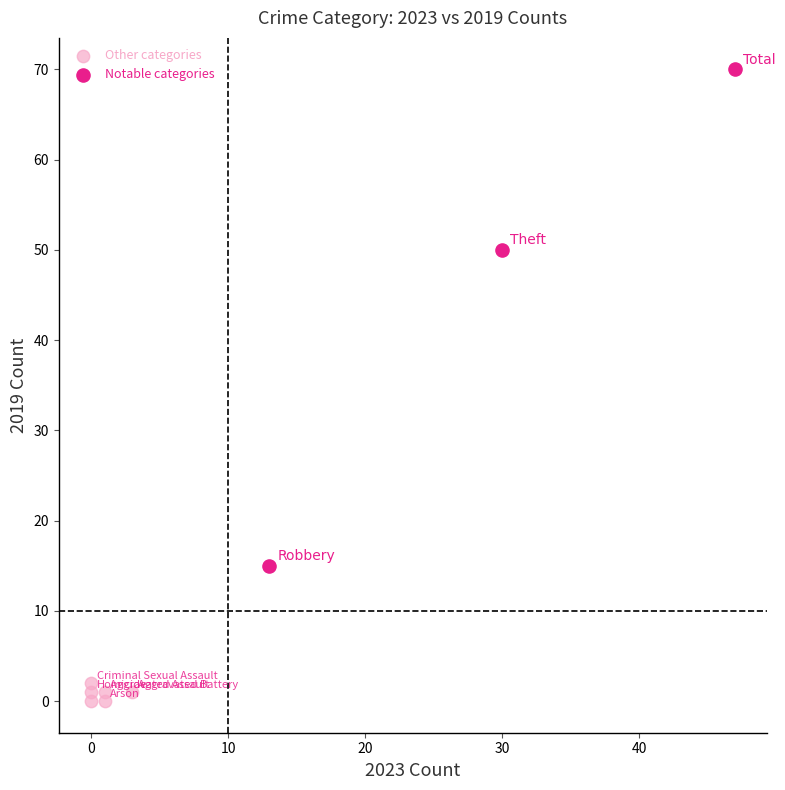

Which series has the largest Y range (max minus min)?

Notable categories